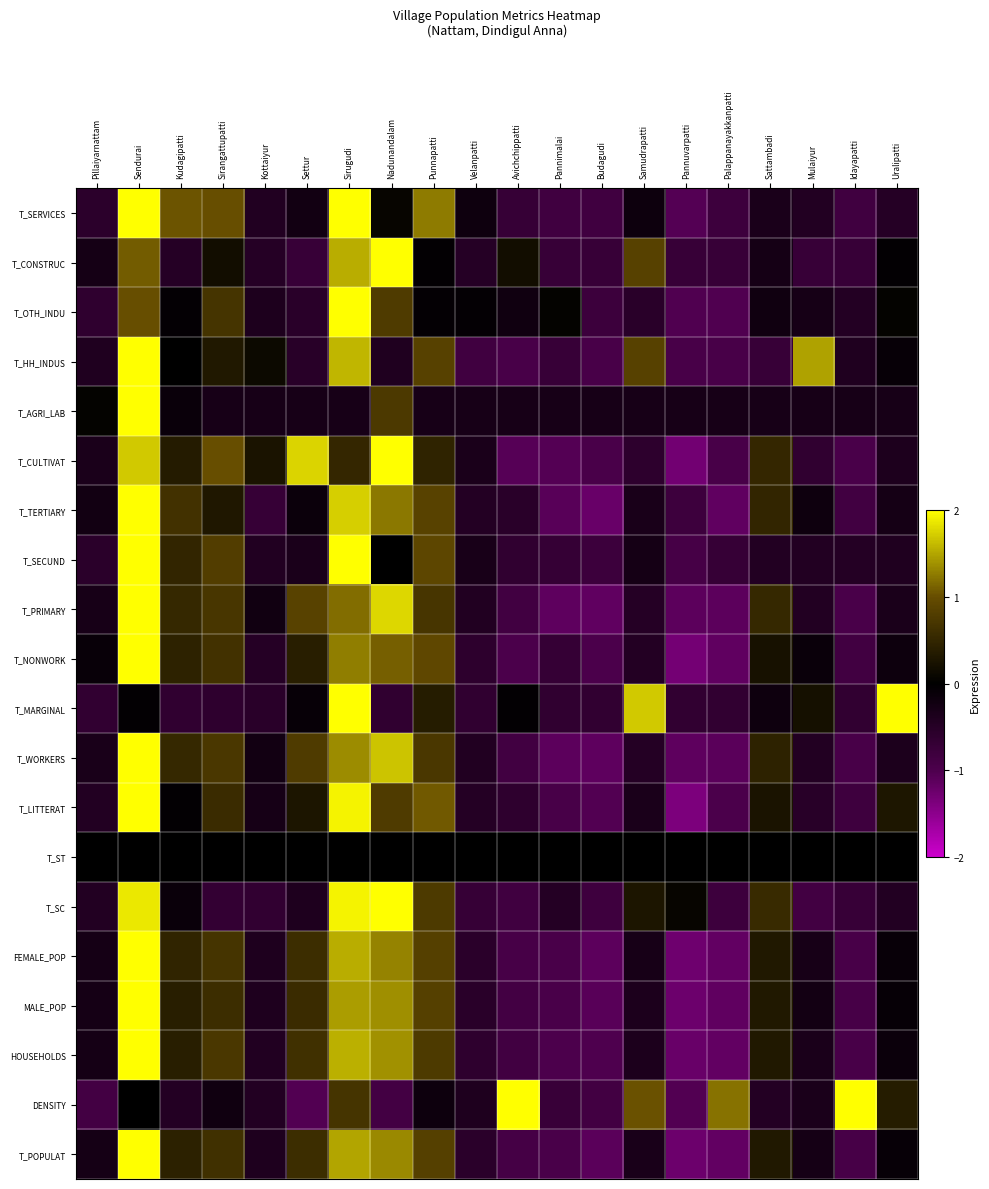

At which category does the chart reach its minimum across all series?

Pannuvarpatti